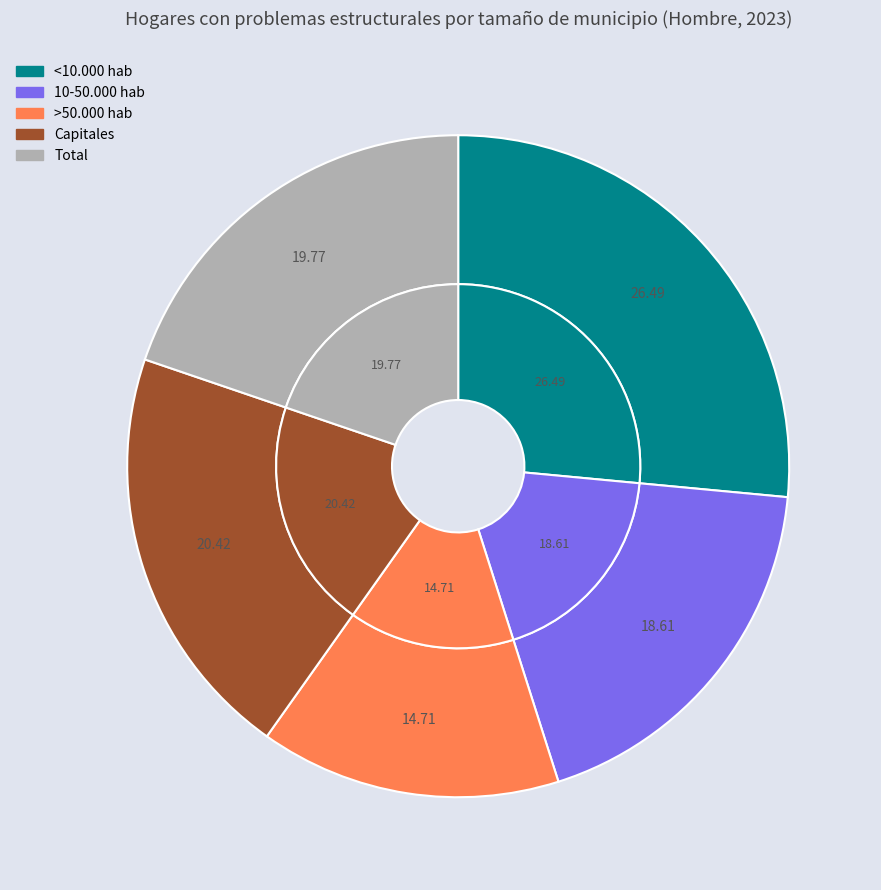

Does >50.000 hab account for over 50% of the chart?

No